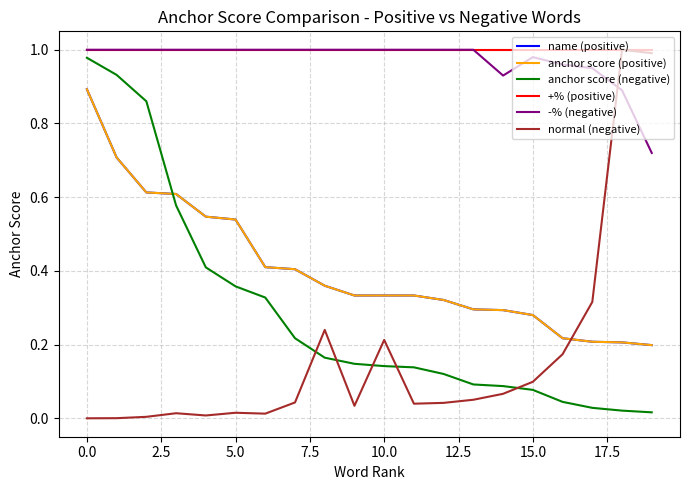

Does the chart have visible grid lines?

Yes